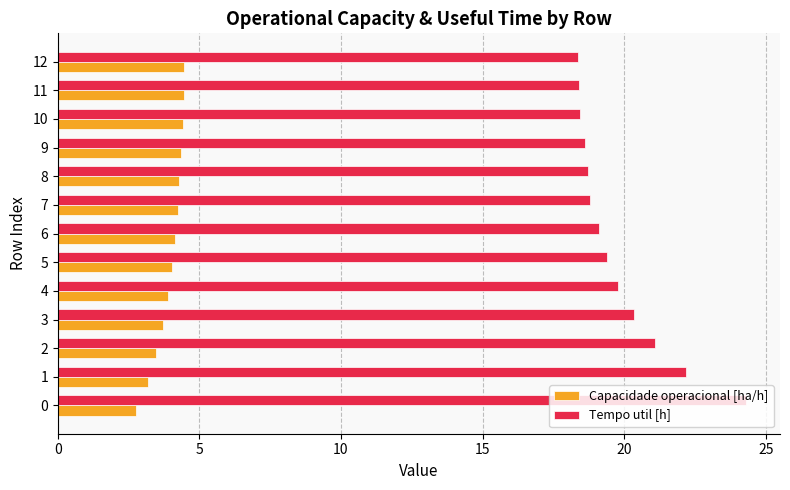

The value of Capacidade operacional [ha/h] at 11 is 4.5. True or false?

True